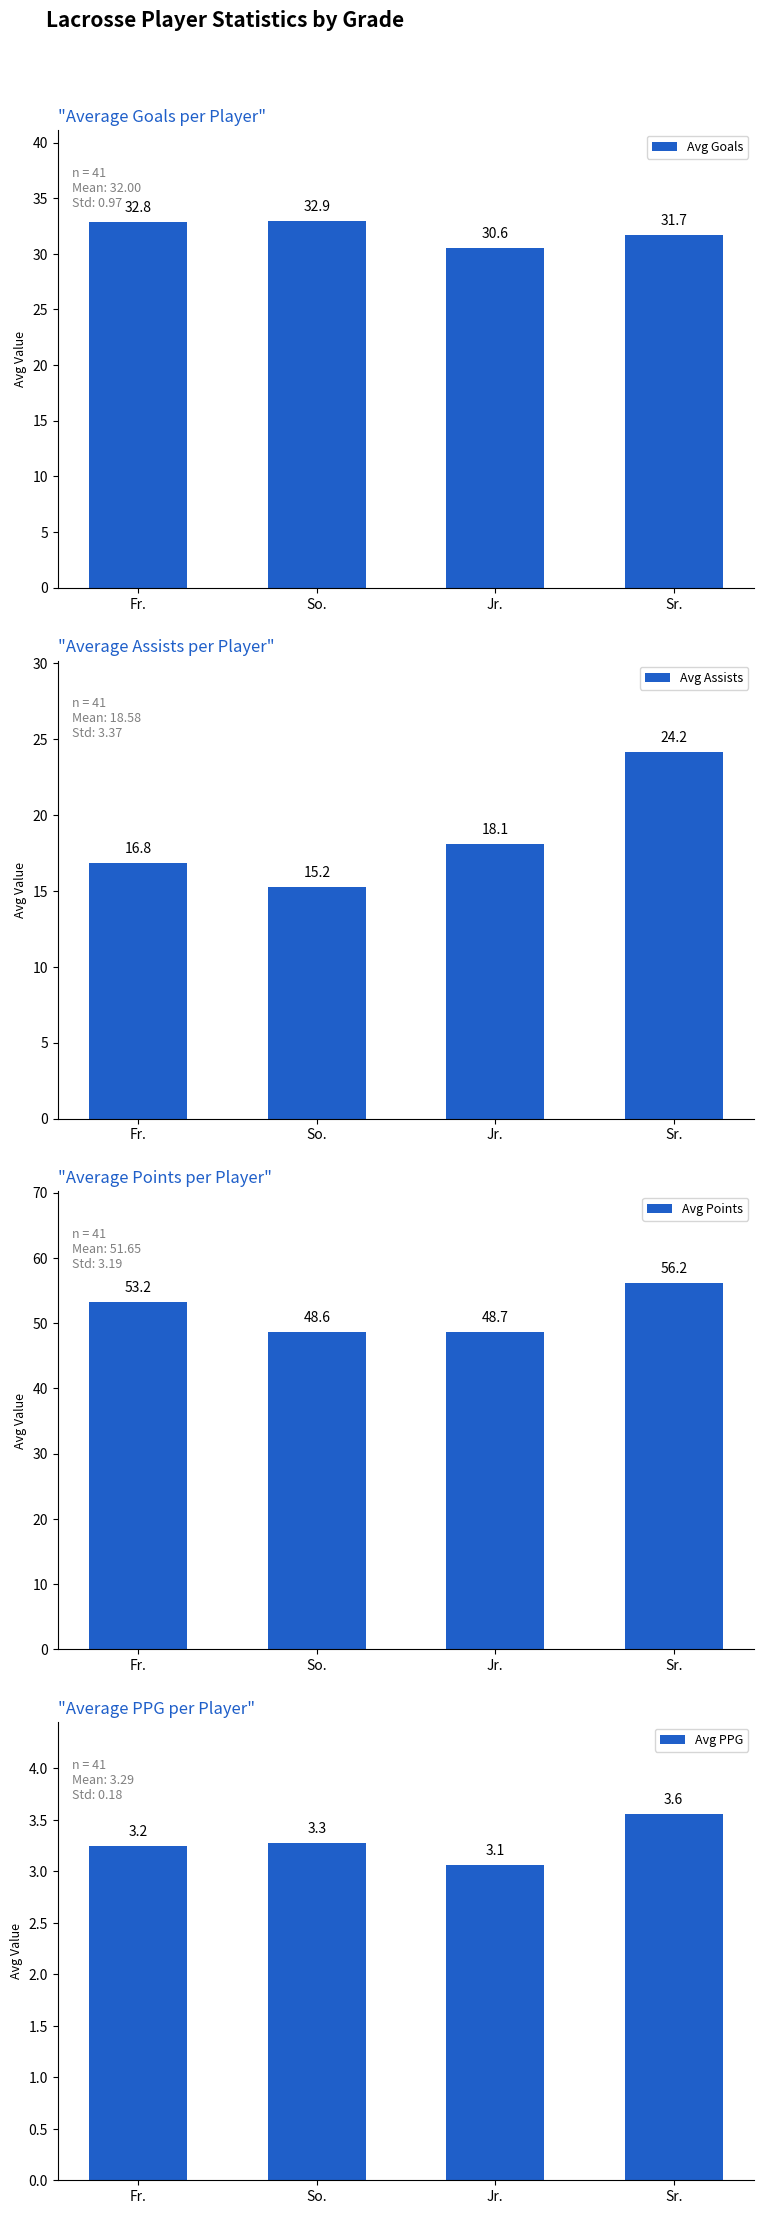

At which label does Avg Points reach its peak?

Sr.